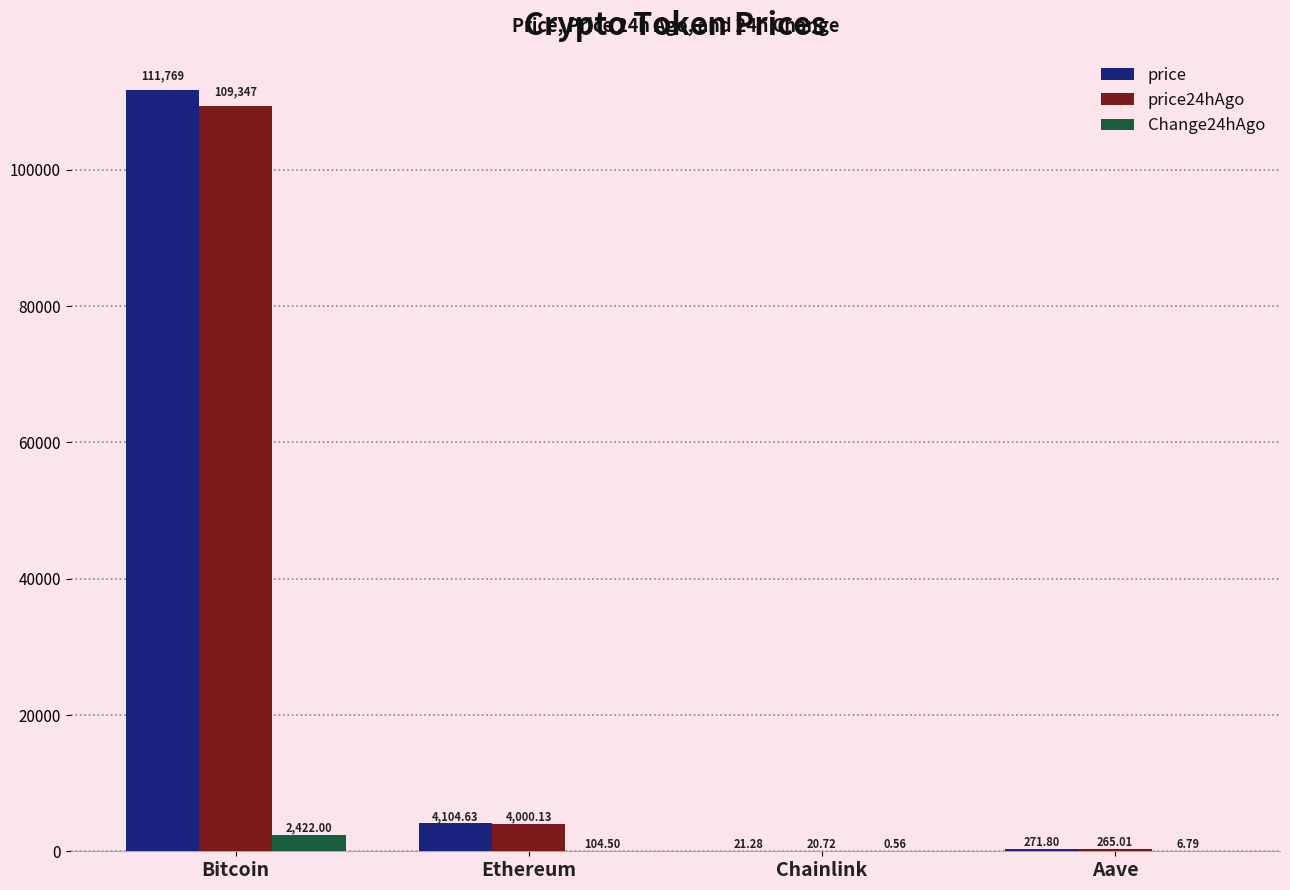

Between Bitcoin and Aave, which series saw the biggest shift?

price